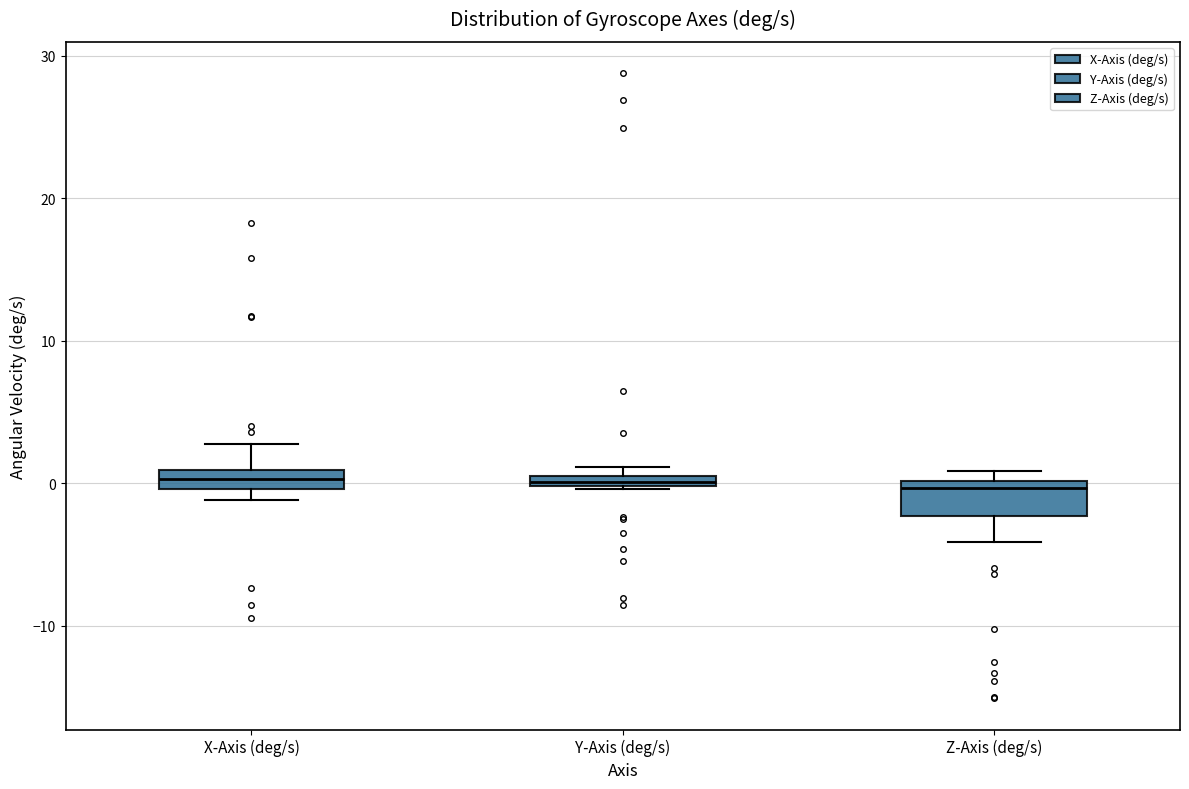

Comparing the boxes themselves (not the whiskers), which one is the tallest?

Z-Axis (deg/s)